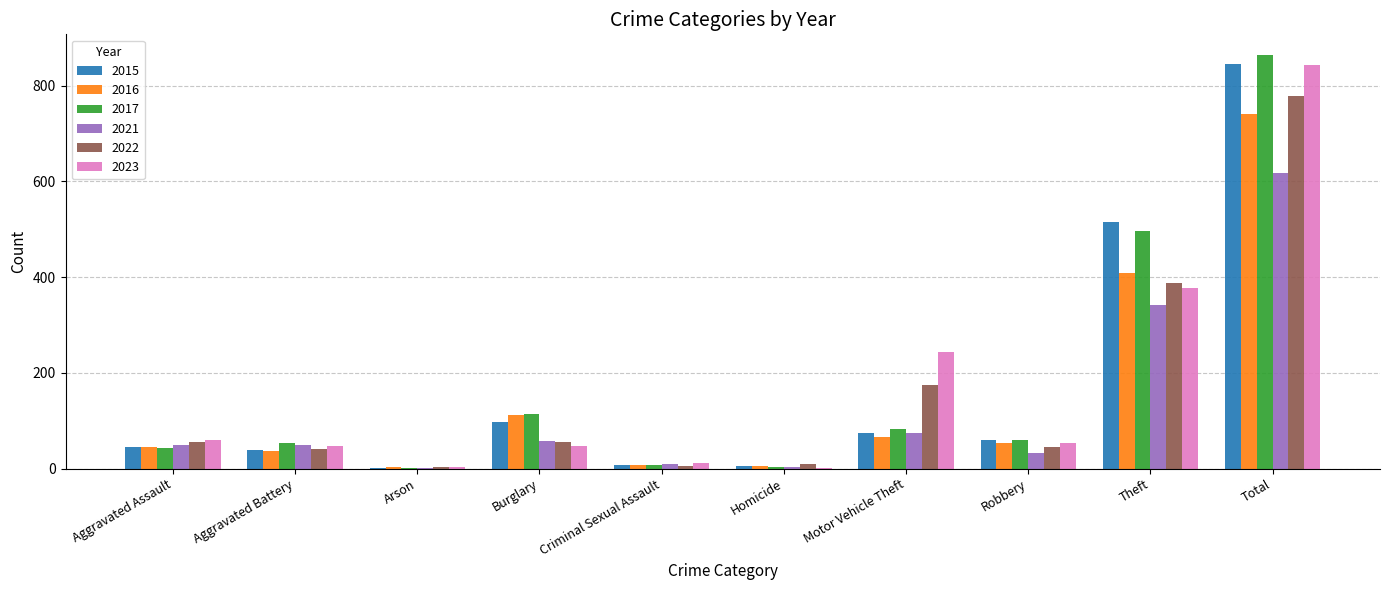

Between Aggravated Assault and Total, which series saw the biggest shift?

2017